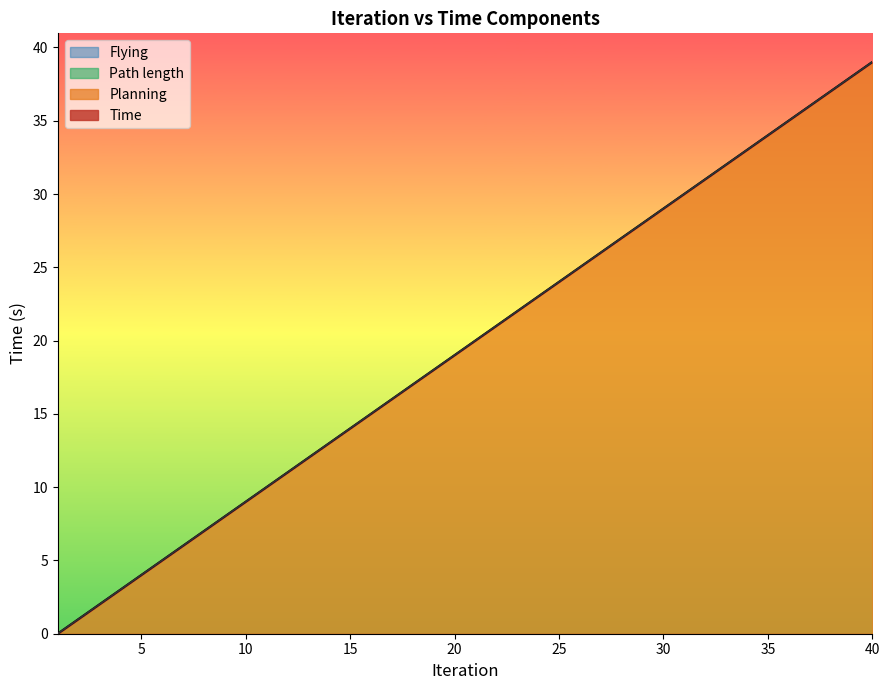

Does the chart display data point markers on the line(s)?

No